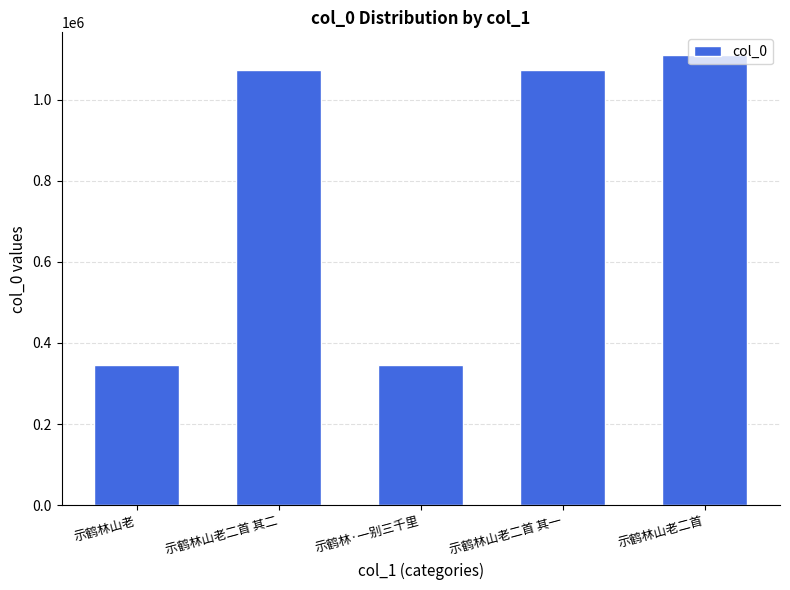

What is the difference between the maximum and second lowest values?

764473